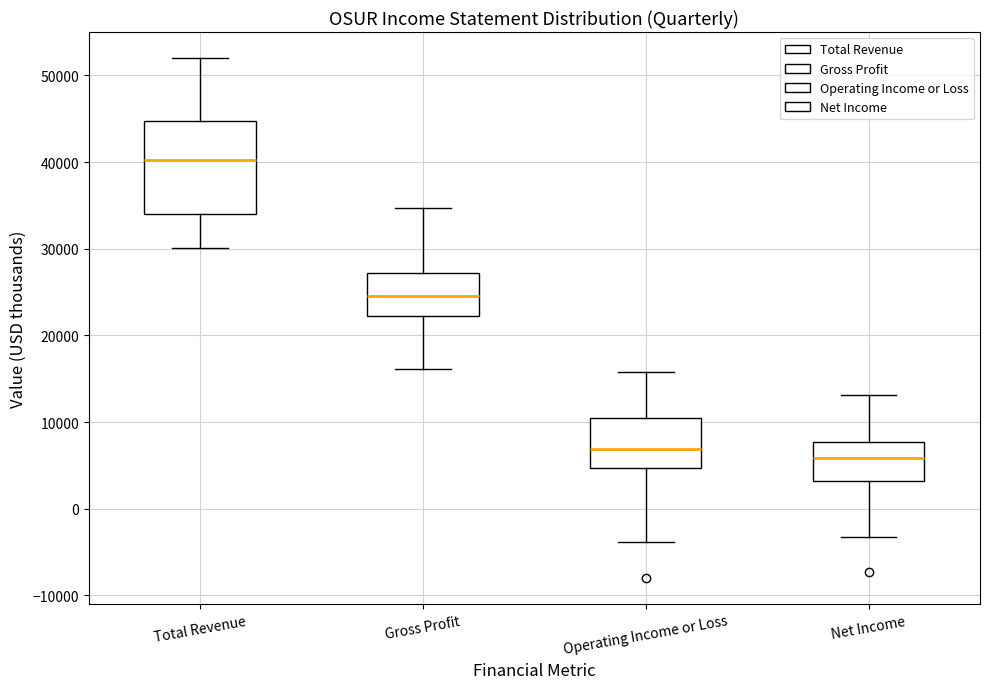

Which box has the highest median line?

Total Revenue